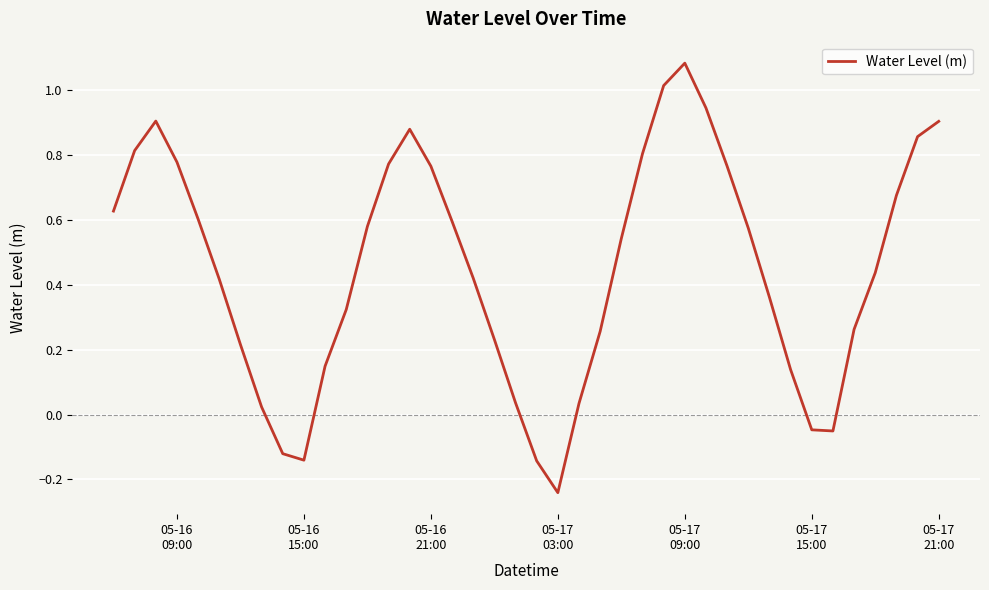

What is the difference between the maximum and minimum values?

1.3